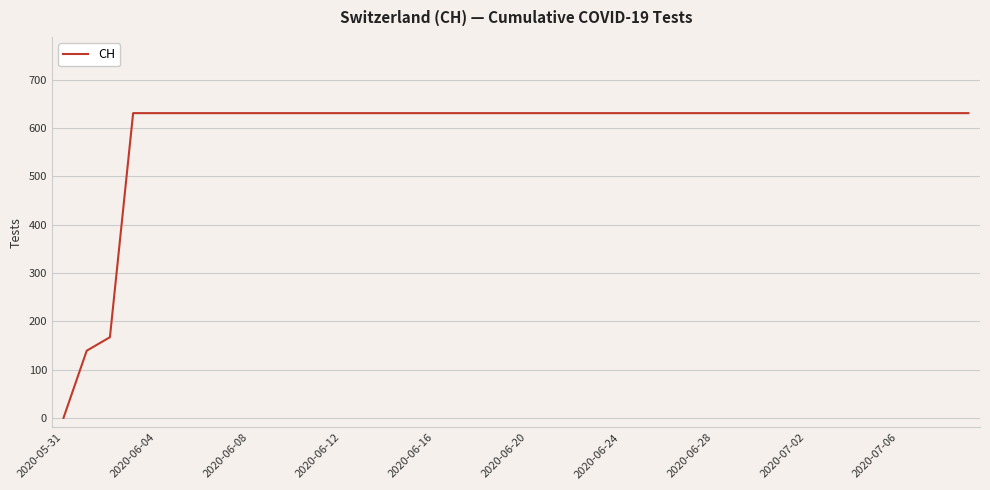

What is the maximum value shown in the chart?

631